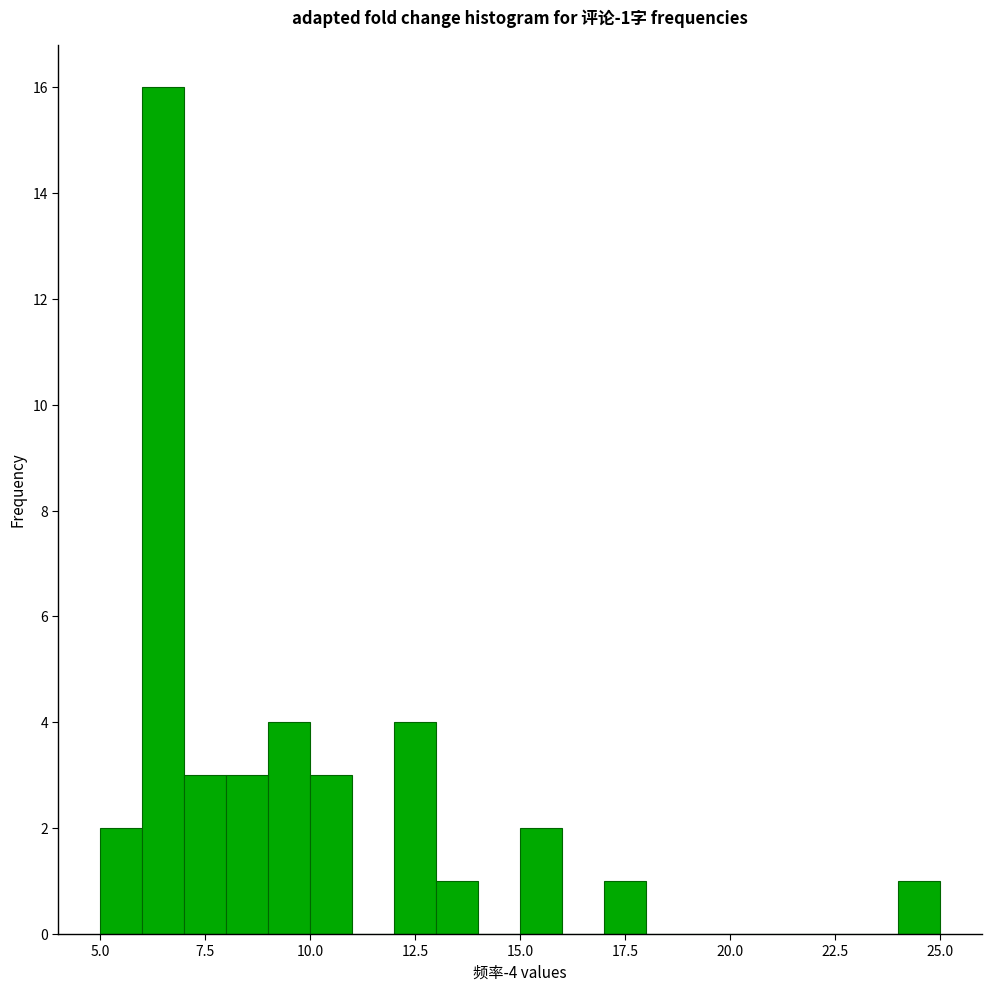

Read against the x-axis, roughly where is the centre of the tallest bar?

6.5